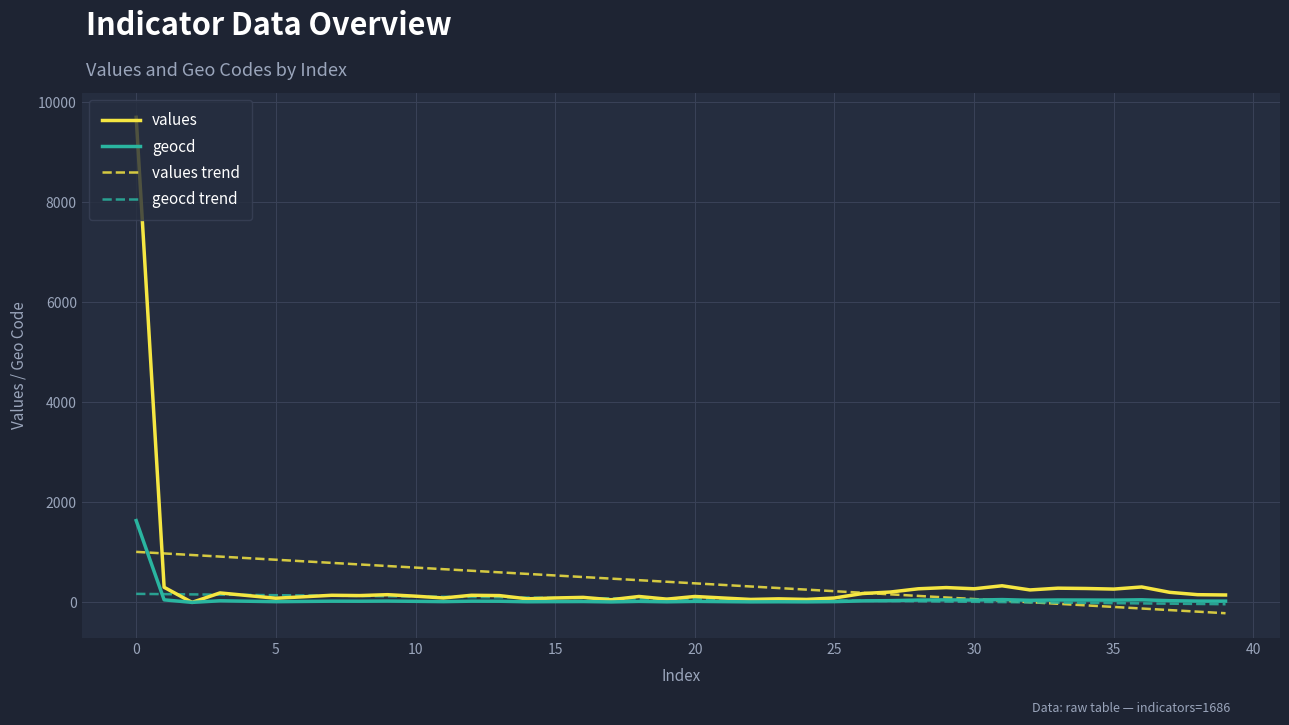

Which series ends up on top after the final intersection of values and values trend?

values